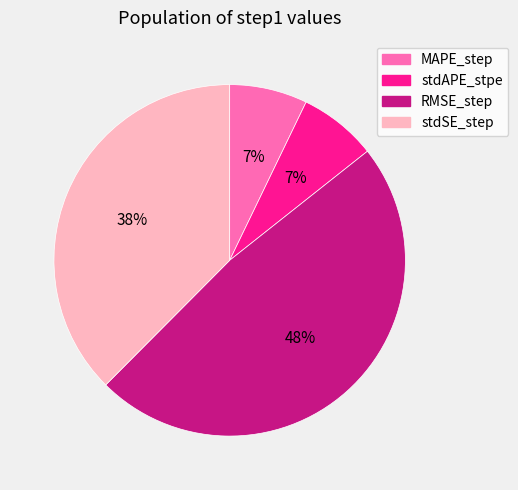

Which slice is the largest?

RMSE_step